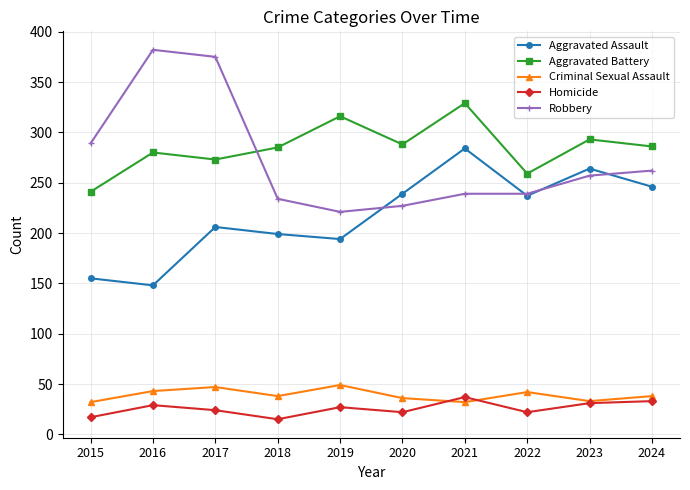

At which category does Criminal Sexual Assault reach its first local valley?

2018